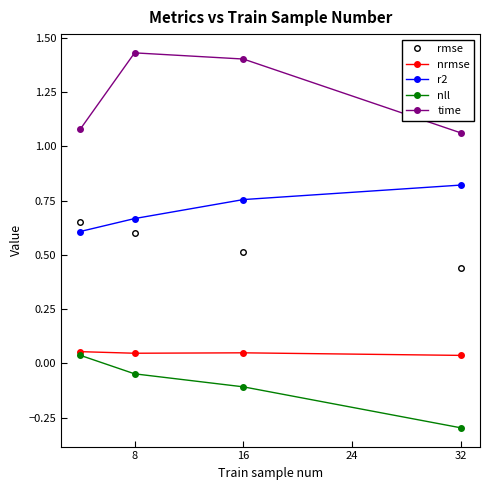

What is the sum of all r2 values?

2.9